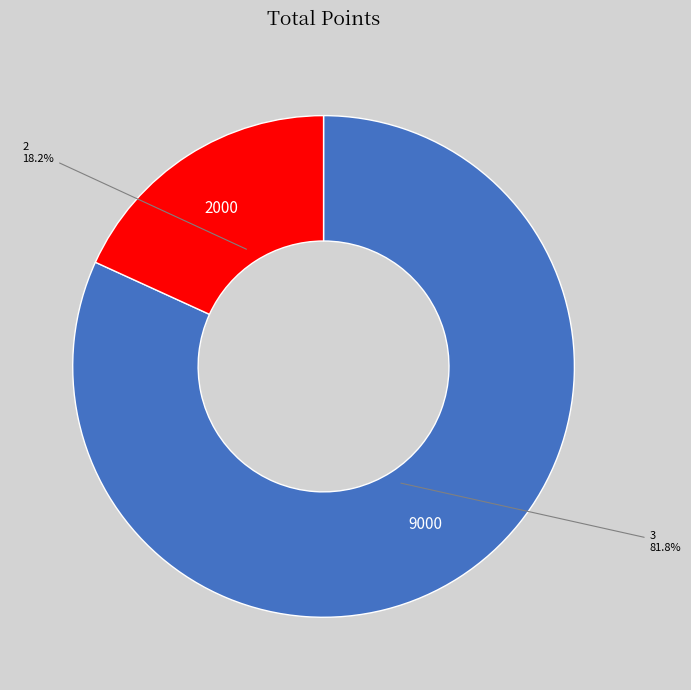

Combined, what portion of the pie is 3 and 2?

100.0%